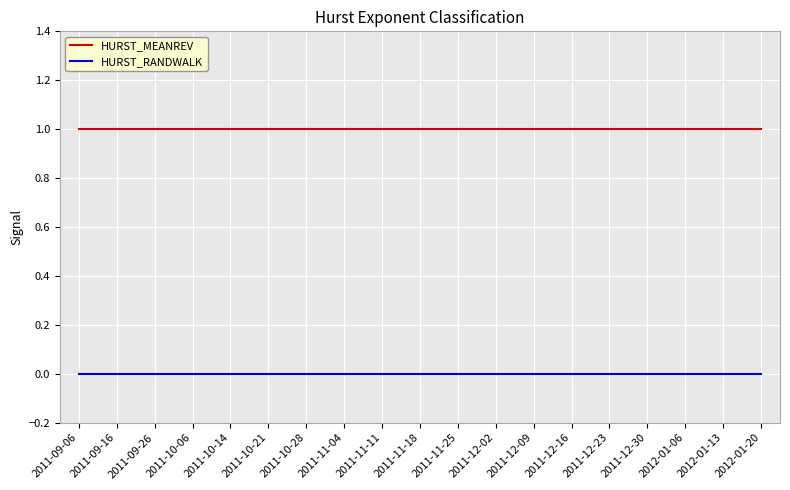

What is the spread (max minus min) of values at 2011-12-30?

1